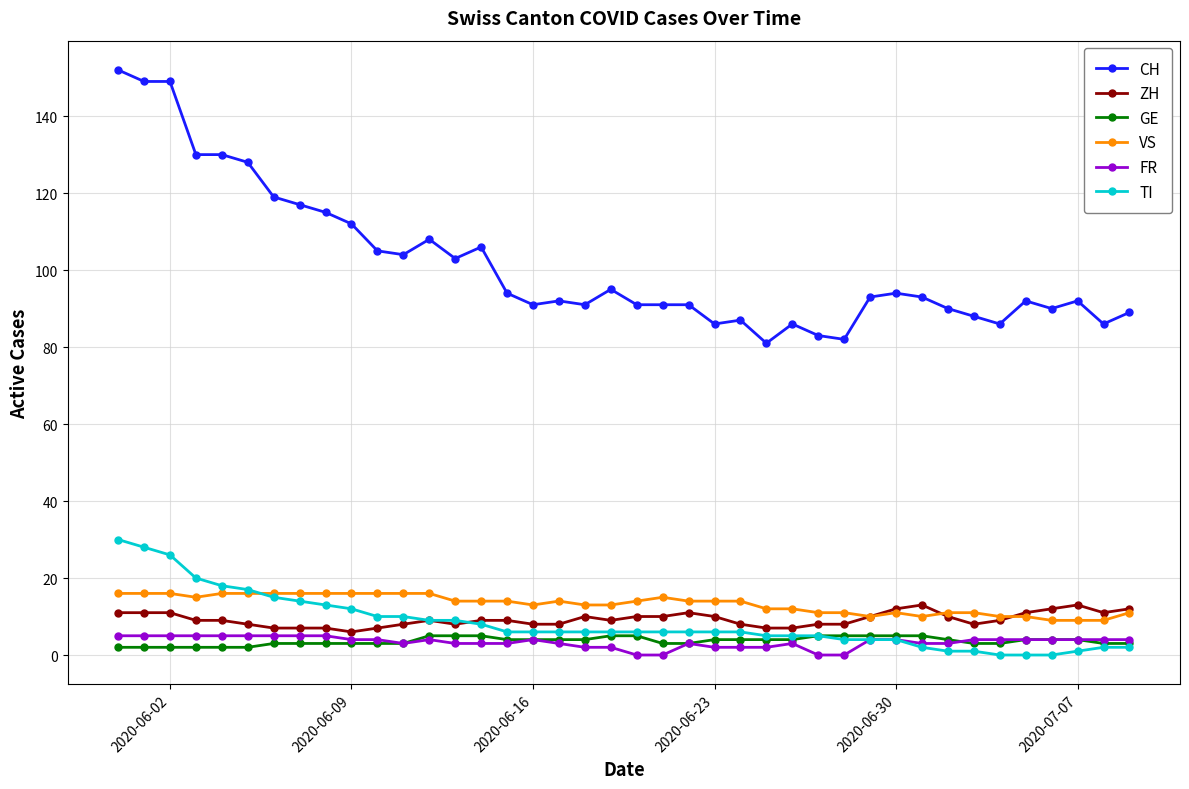

What are all the series names shown in the legend?

CH, ZH, GE, VS, FR, TI